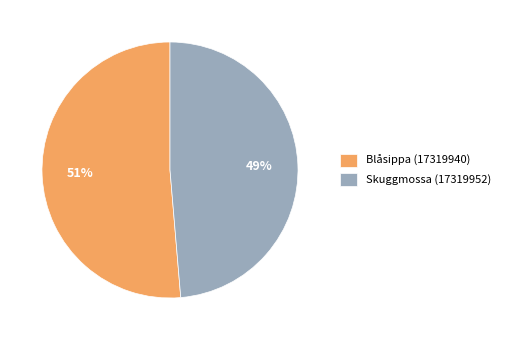

What percentage is the Blåsippa (17319940) slice, to the nearest percent?

51%